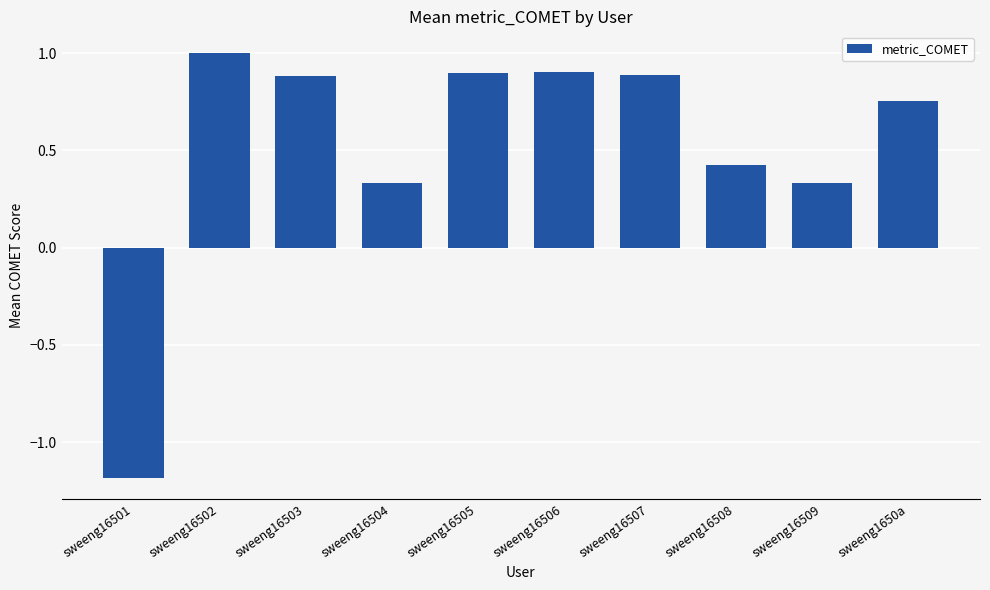

What is the label of the 9th bar from the left?

sweeng16509